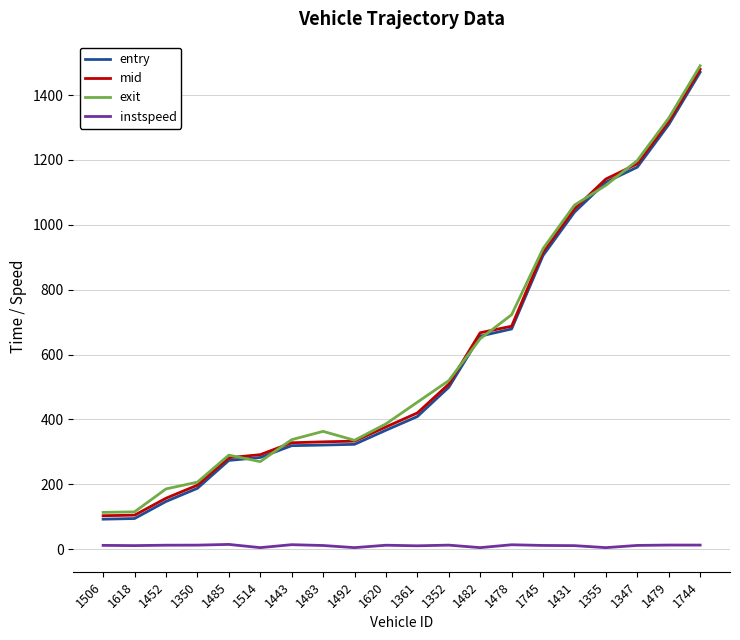

The entry series shows 905.5 at 1745. True or false?

True